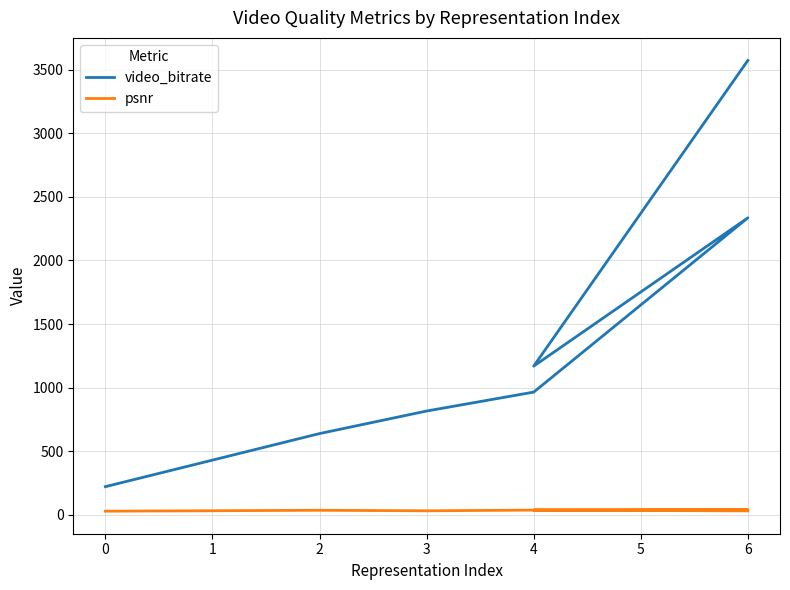

What is the average value of the video_bitrate series?

1388.2